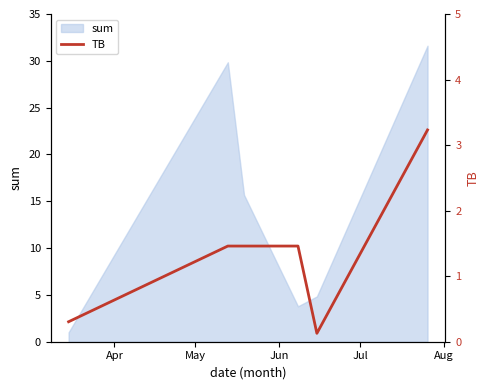

What is the minimum value for sum?

1.0